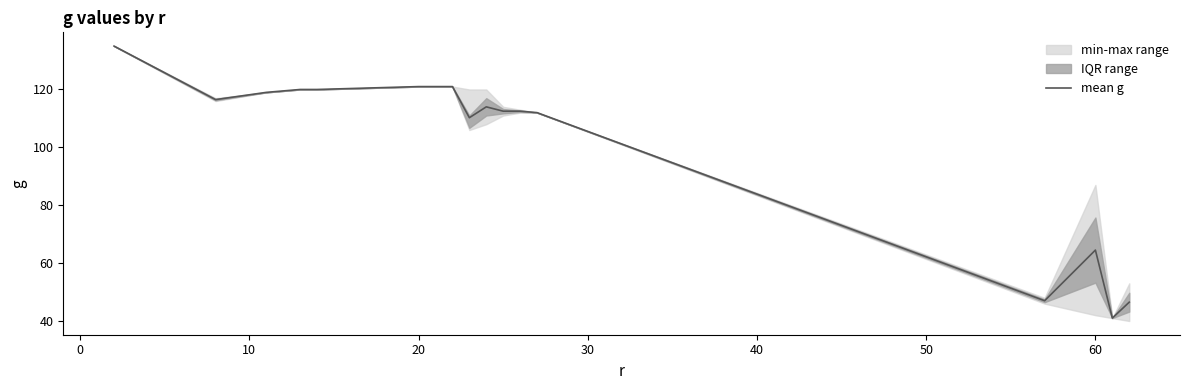

What is the maximum value for mean g?

135.0